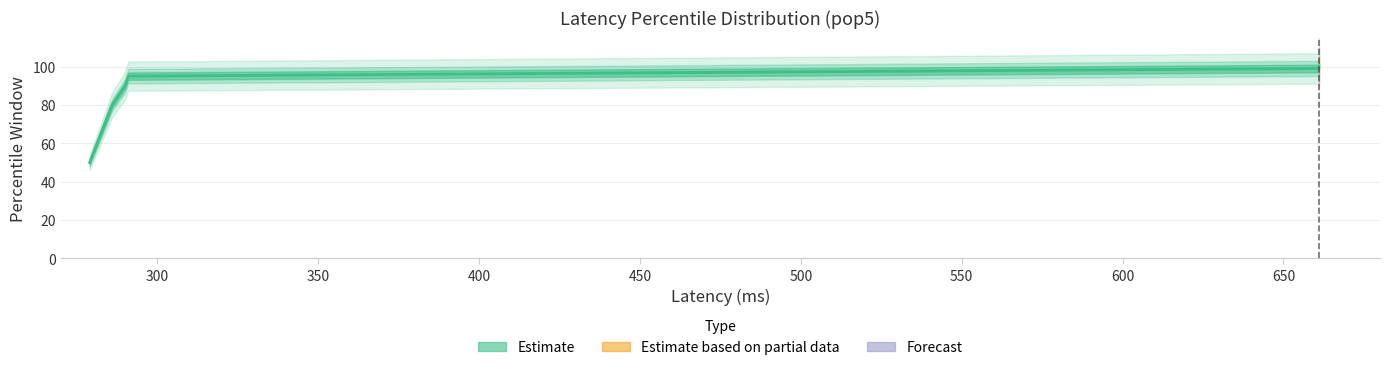

What value does the data have at 661?

99.0